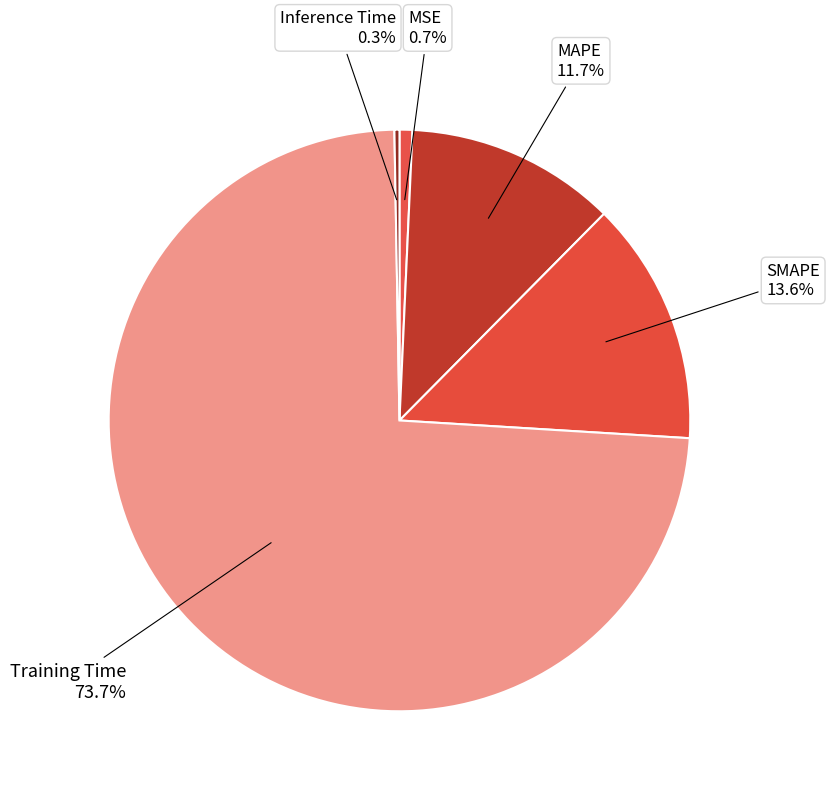

Is there any slice that represents more than half of the pie?

Yes